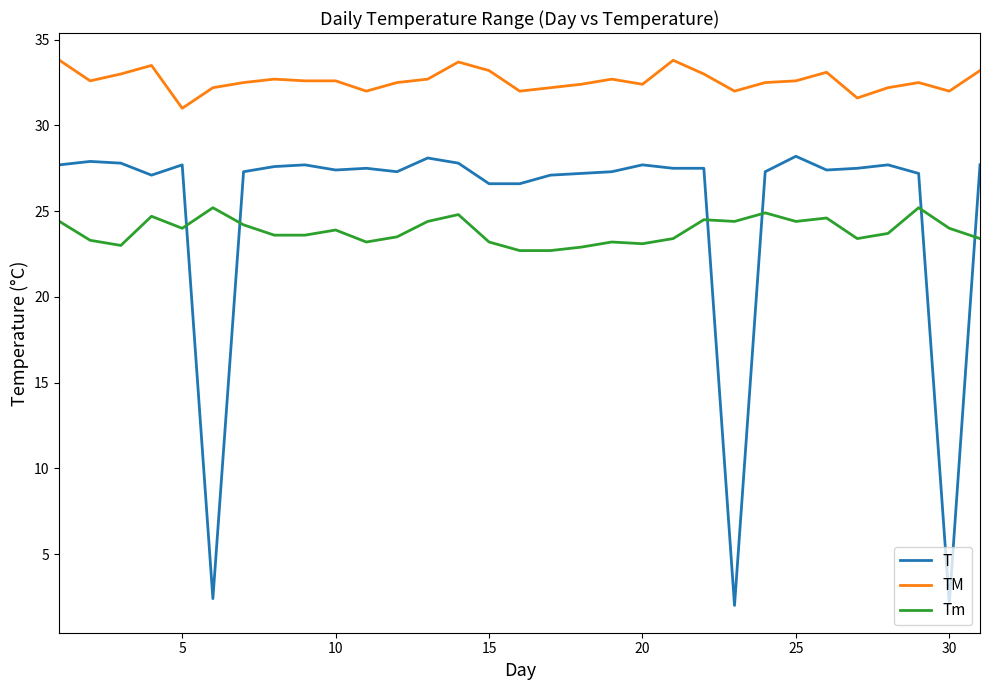

What is the greatest value displayed?

33.8